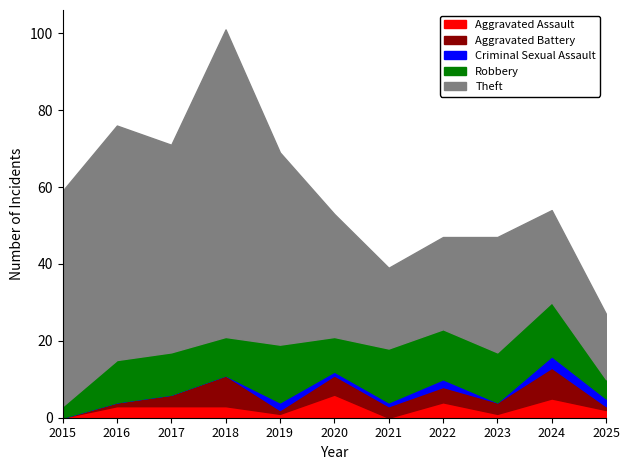

True or false: Theft and Aggravated Assault cross at least once.

False